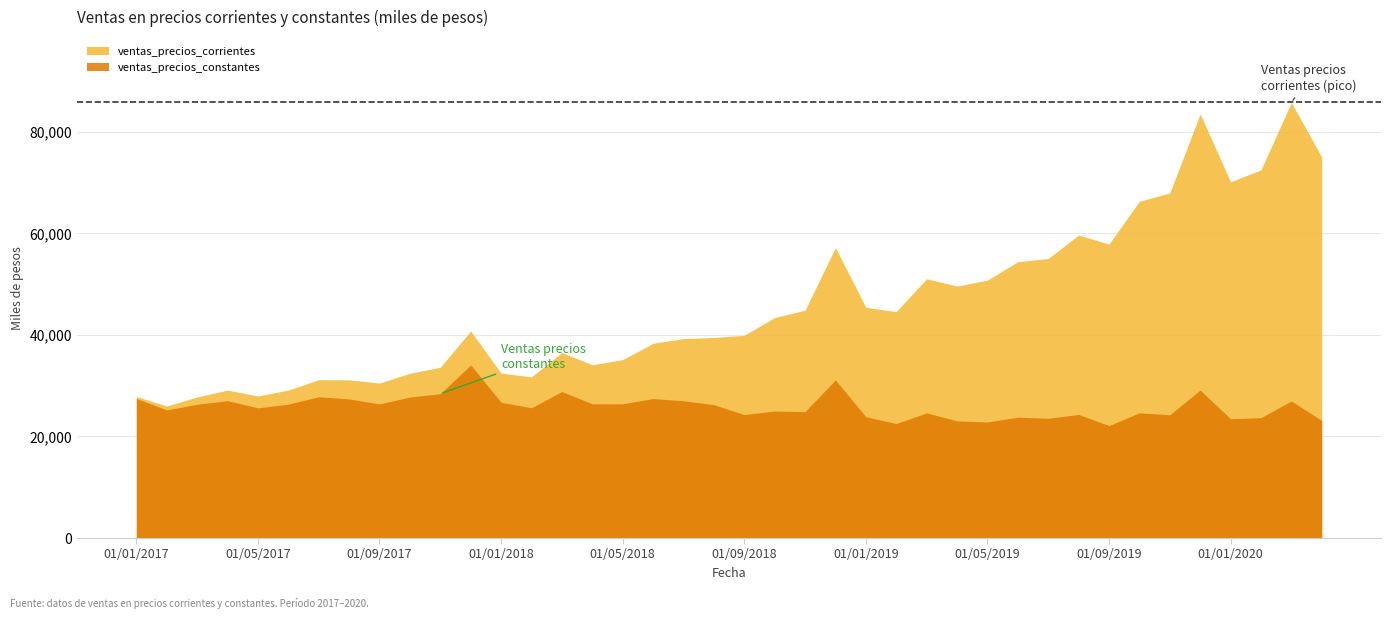

What is the value of the ventas_precios_constantes point at the 2nd from the left?

25223.4